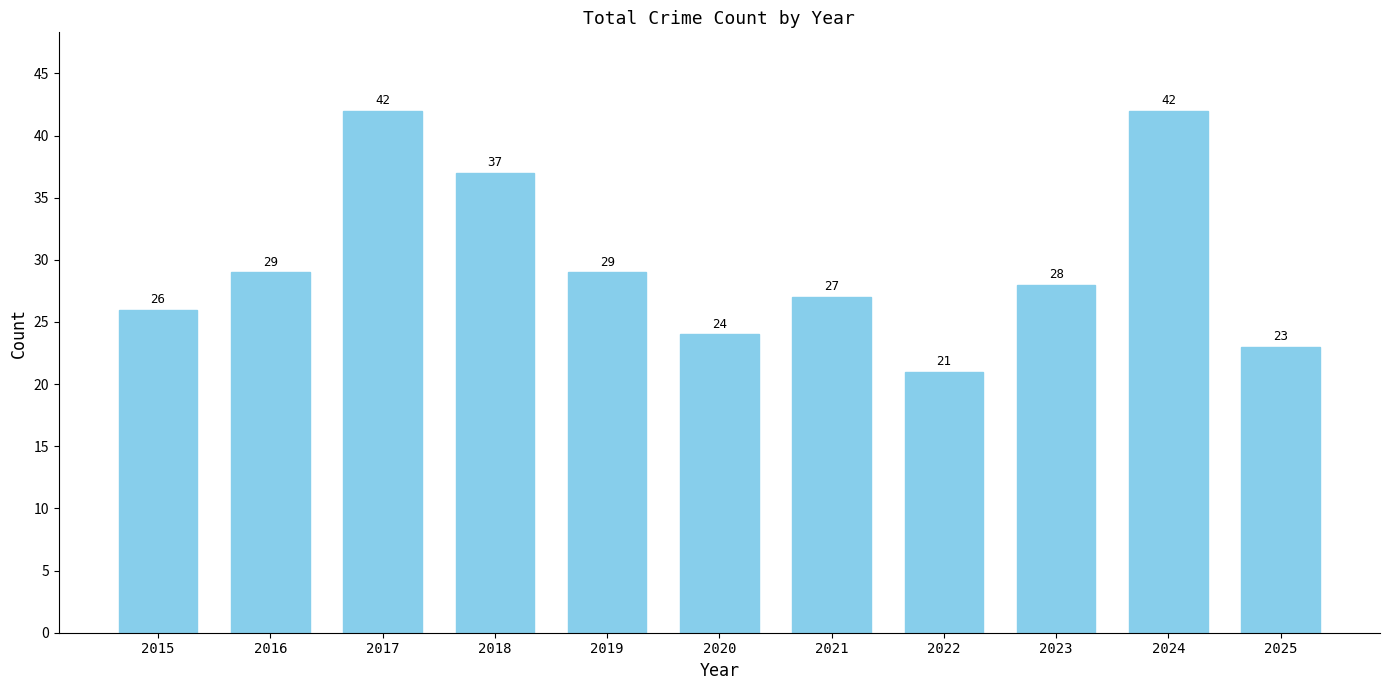

Does the chart contain any negative values?

No